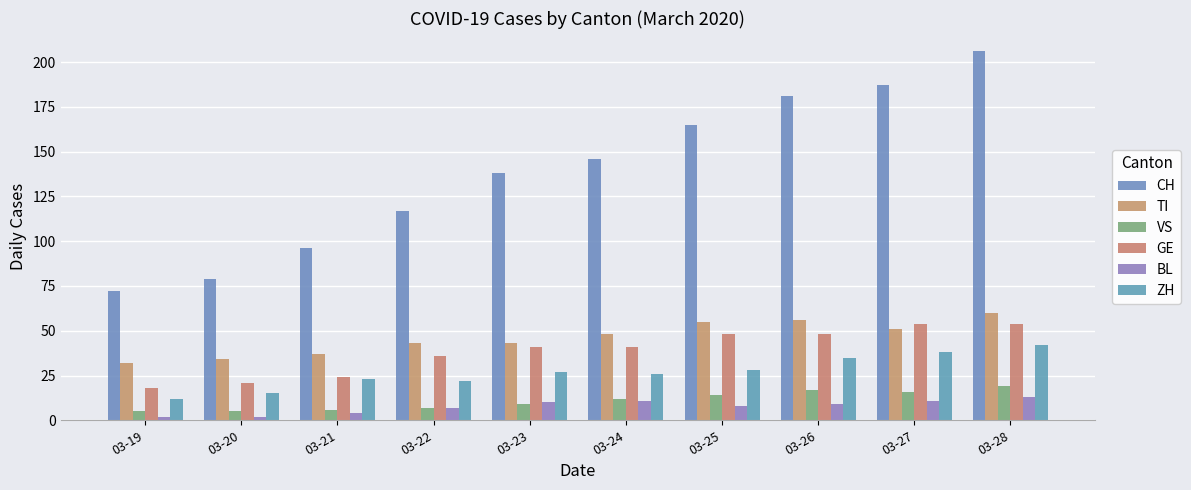

What is the approximate value of VS at 03-28?

19